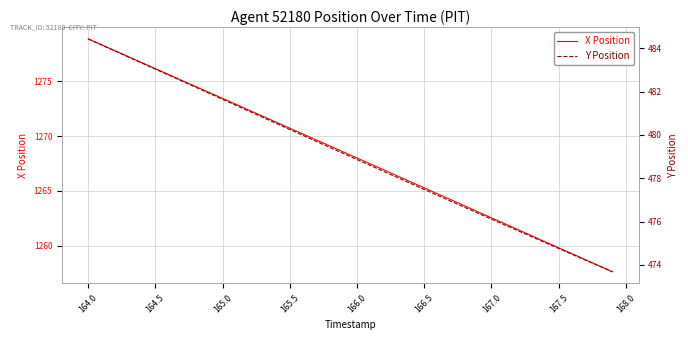

The value of X Position at 167.5 is 483.8. True or false?

False